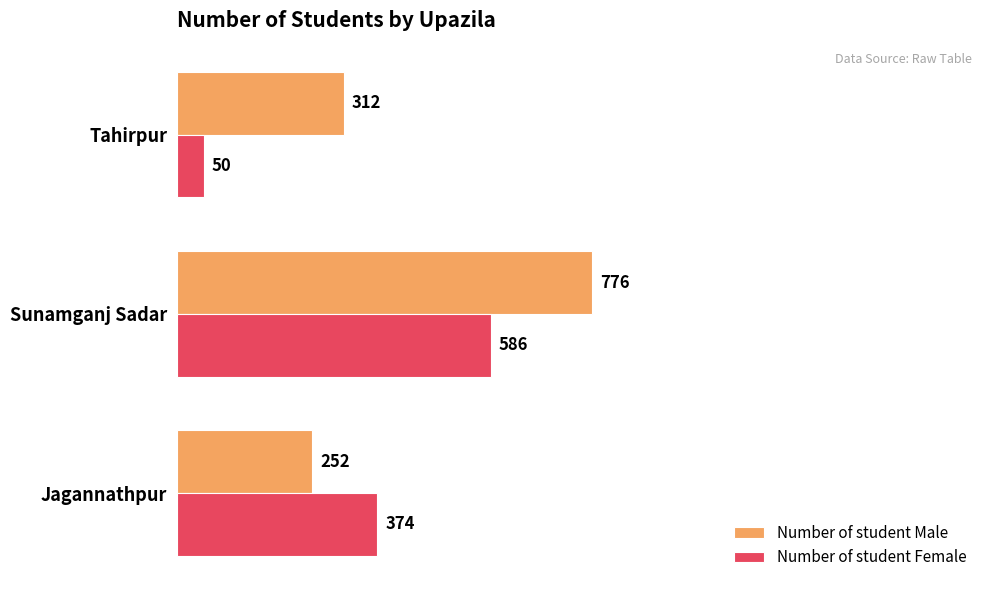

What is the highest value of the Number of student Female series?

586